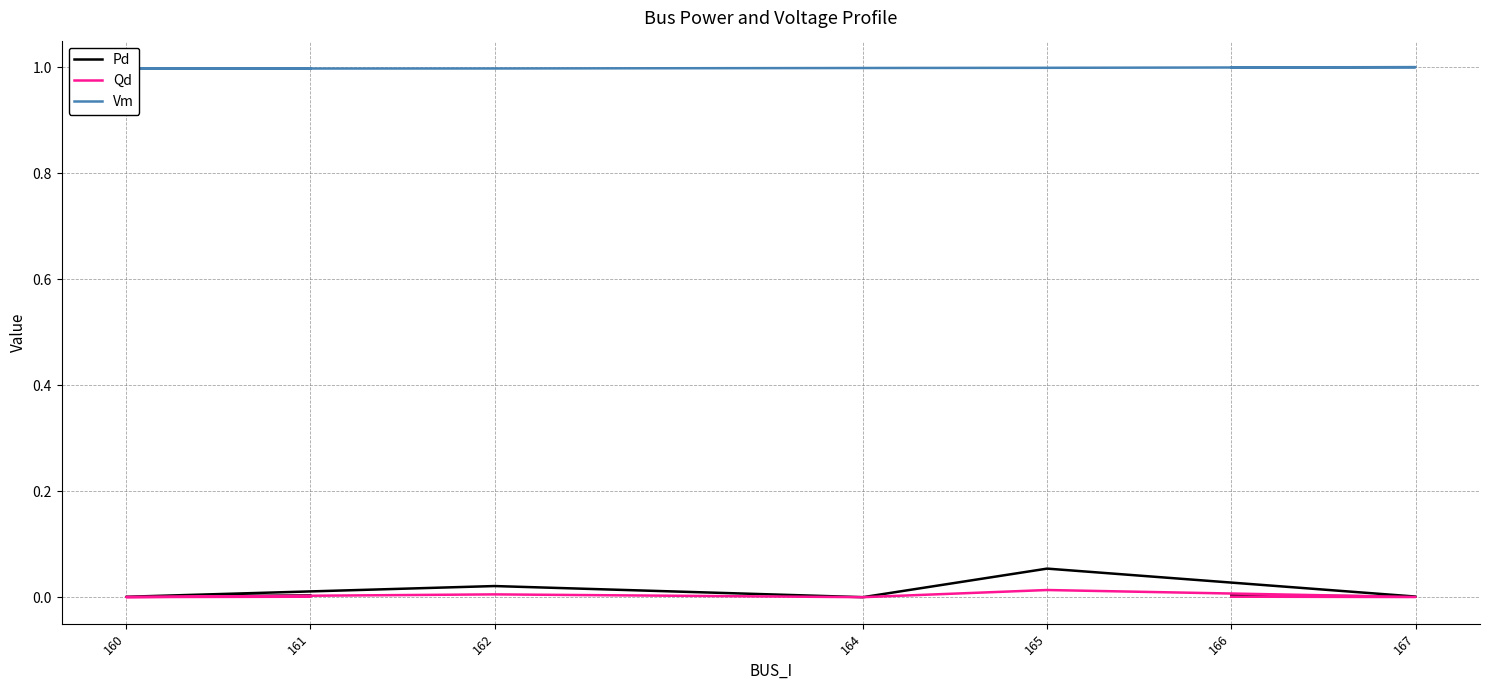

Is it true that Vm equals 0.2 at 164?

False